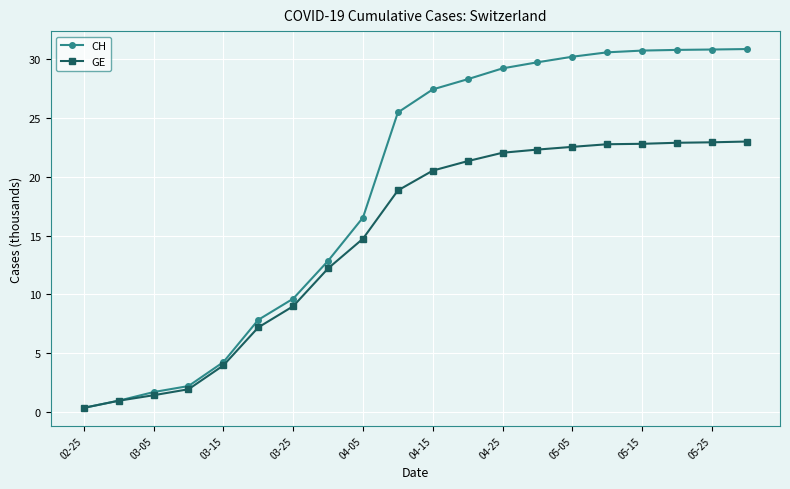

List the series in order of their overall mean, lowest first.

GE, CH